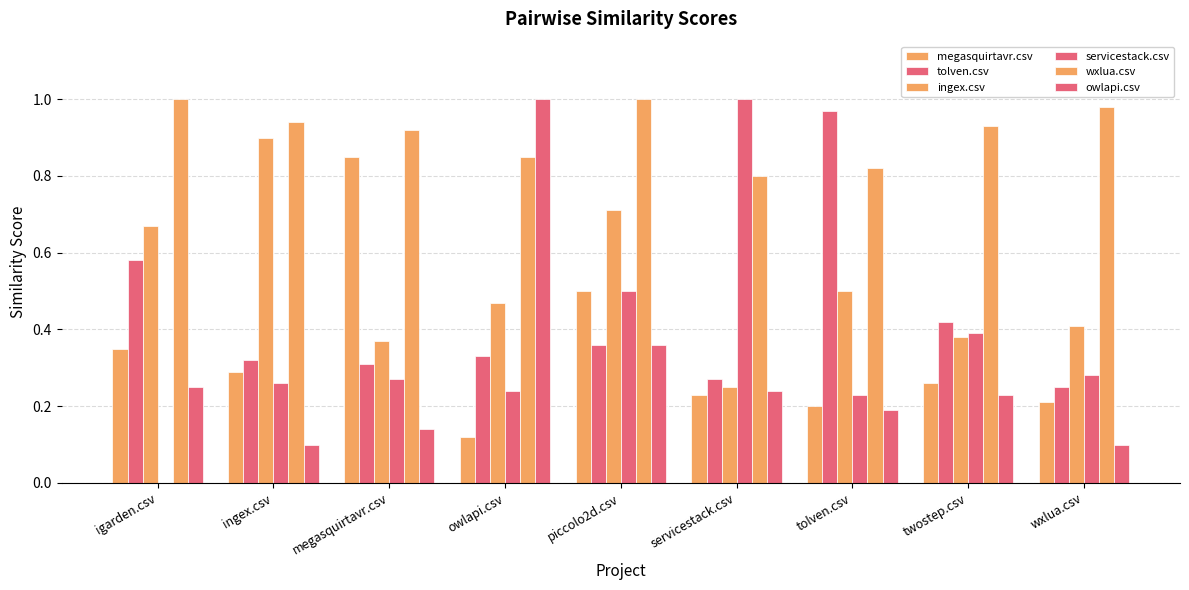

How many series are shown in this chart?

6